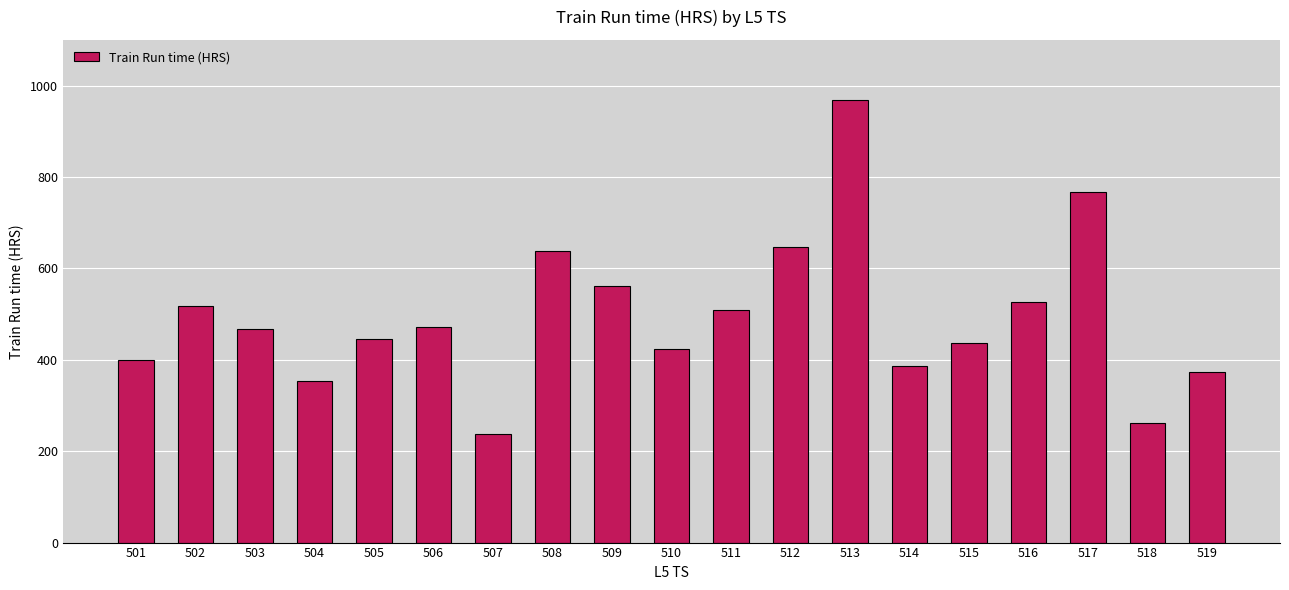

What is the smallest value displayed?

237.8